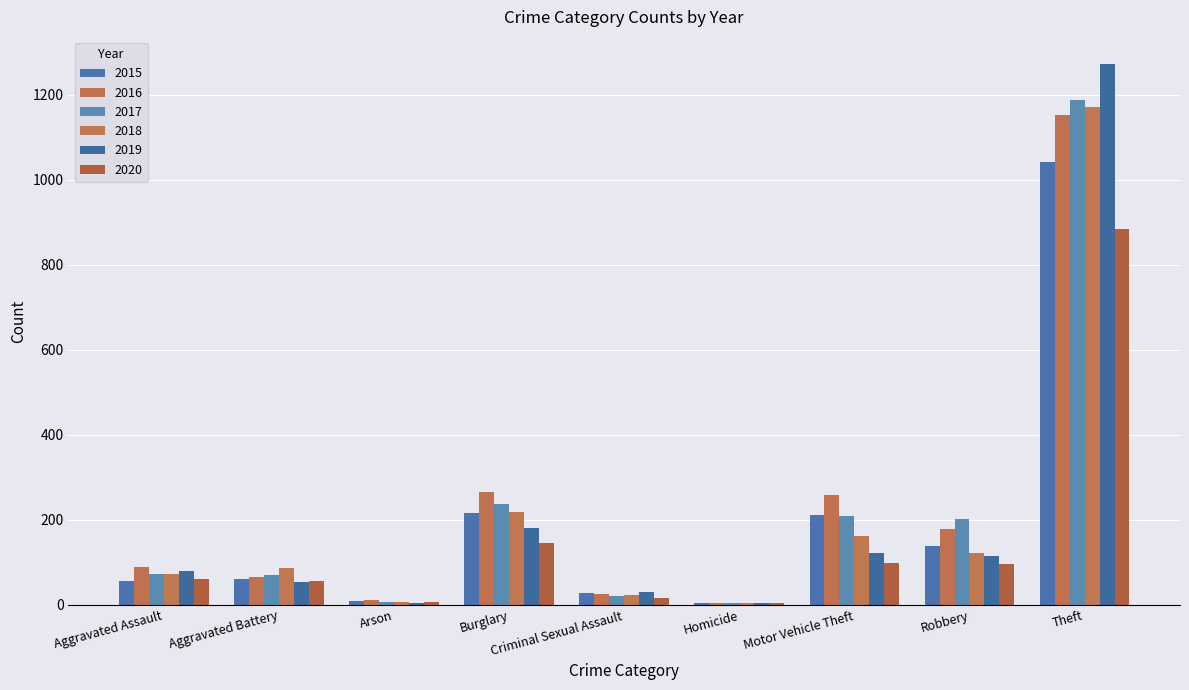

What is the approximate value of 2019 at Aggravated Assault, to the nearest 10?

80